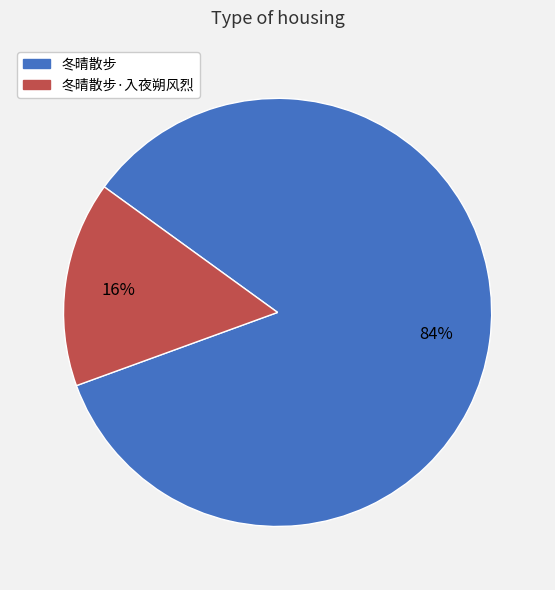

To the nearest percent, what is the average slice percentage?

50%